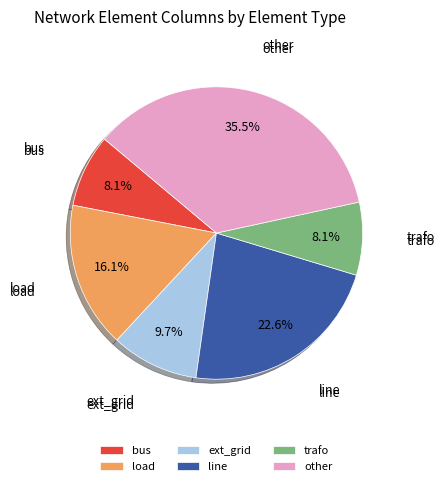

To the nearest percent, what percentage of the pie is line?

23%